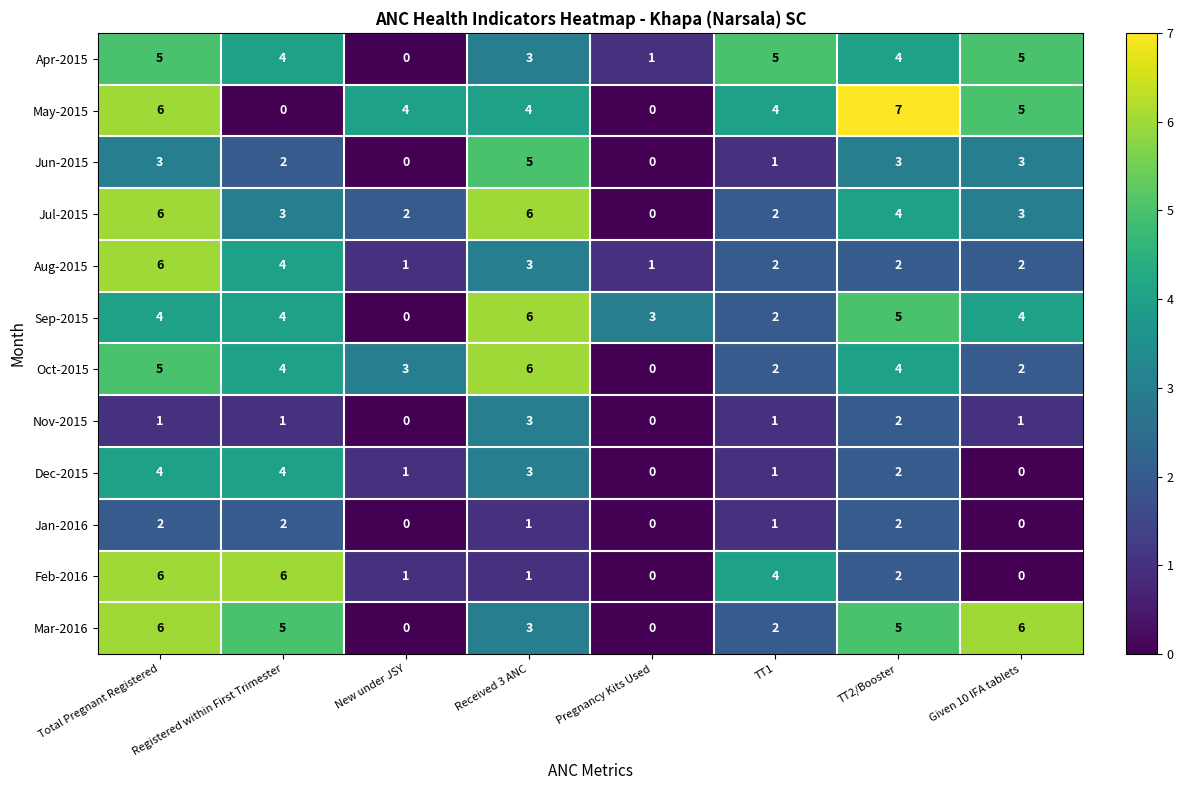

Count the number of categories in the chart.

8